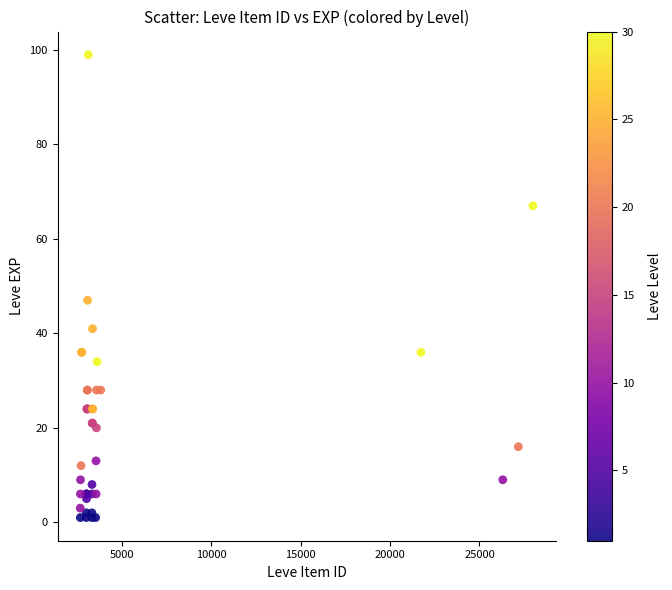

What Y value in the scatter plot is closest to 50?

47